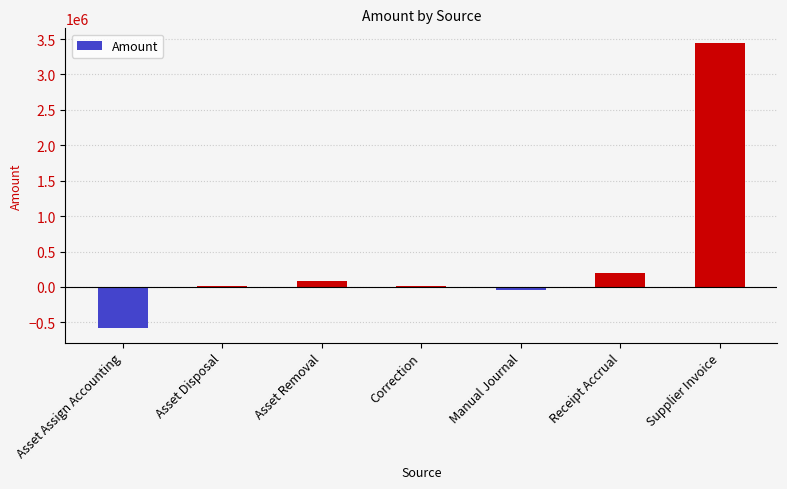

How many data points does each series have?

7